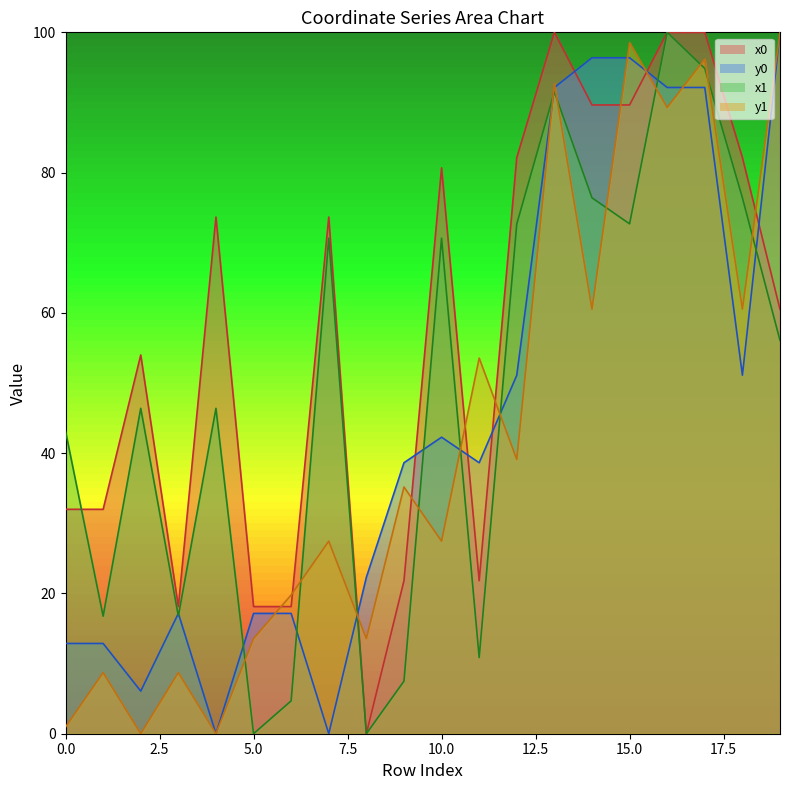

True or false: y0 has a value of 96.4 at 14.

True